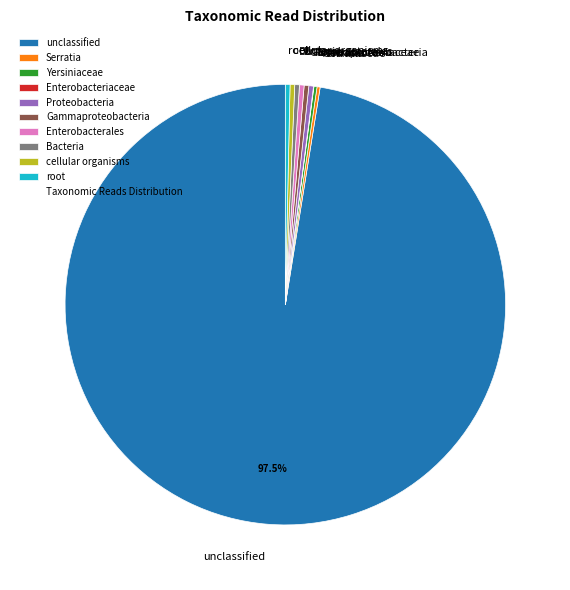

Does cellular organisms represent more than half of the total?

No